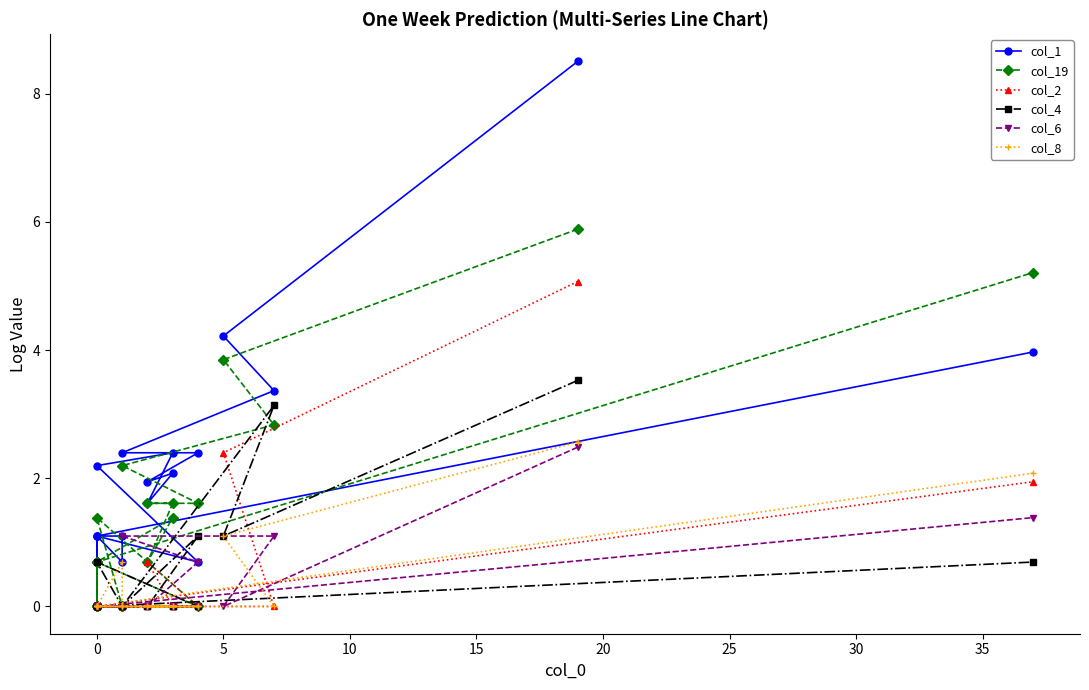

Count the number of categories in the chart.

20